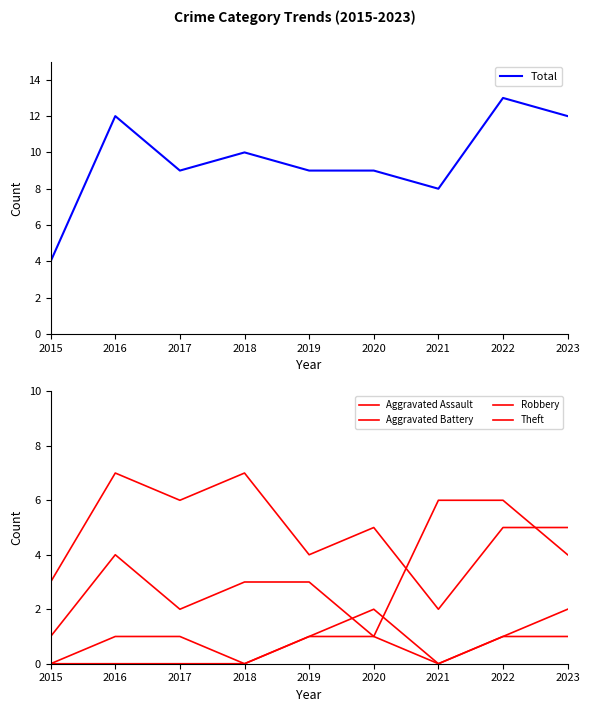

What is the total value across all series at 2020?

18